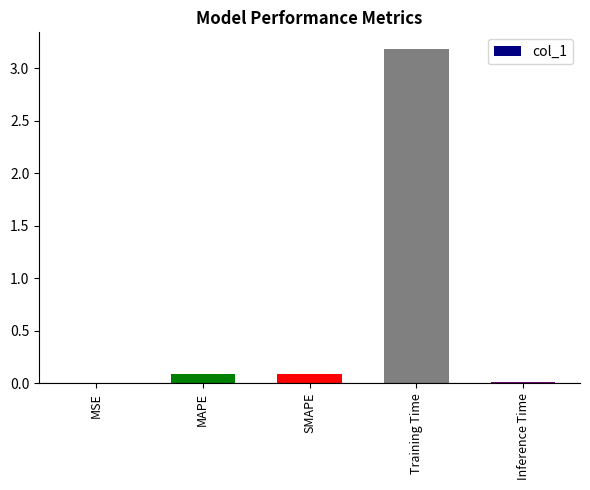

Which category has the highest value across all series?

Training Time